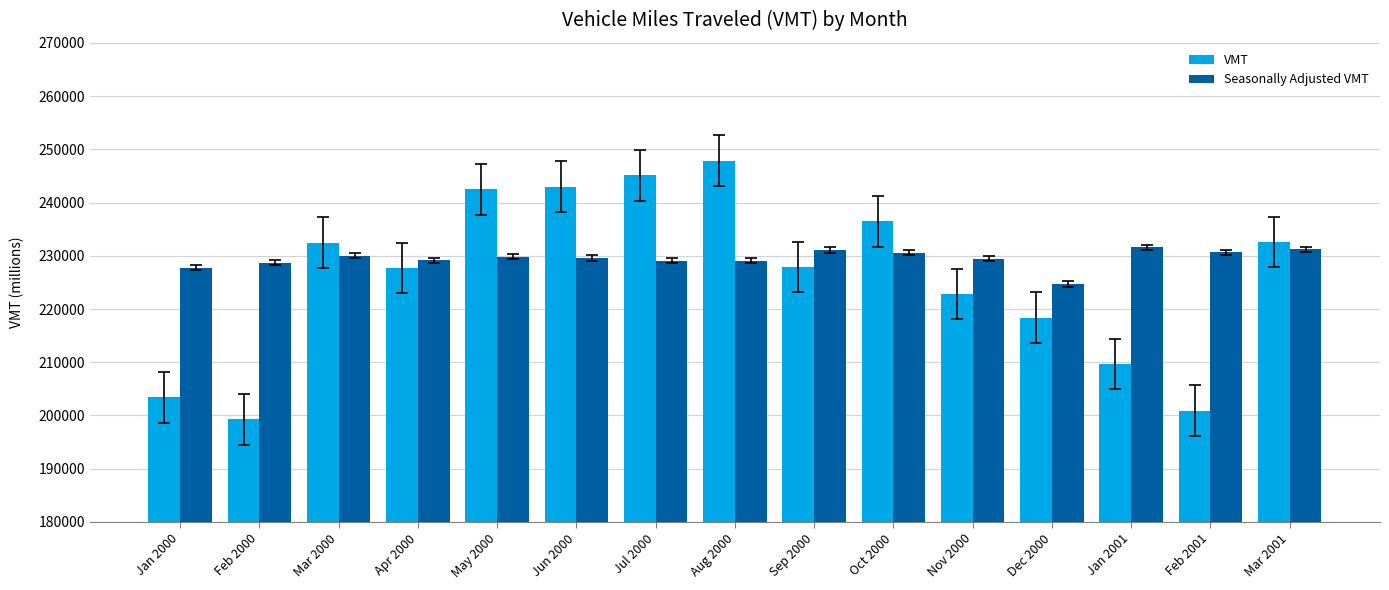

What is the difference between the maximum and second lowest values in the Seasonally Adjusted VMT series?

3789